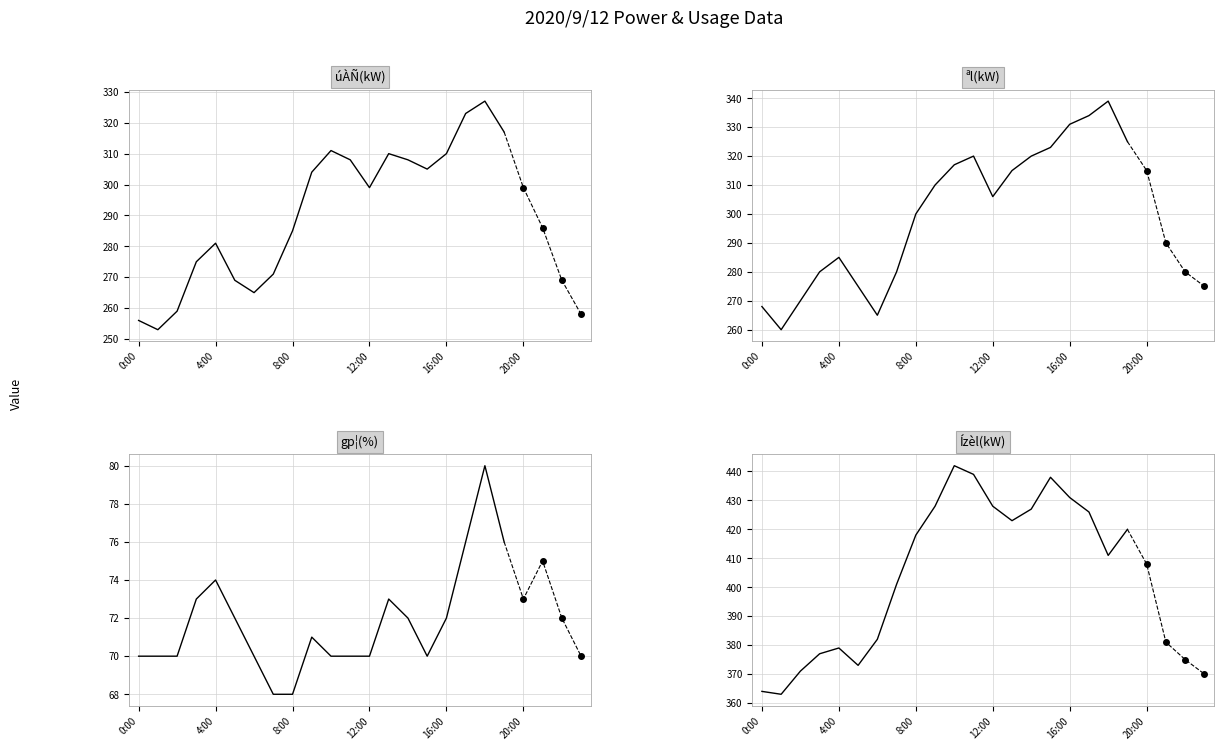

How many lines are shown in the chart?

4